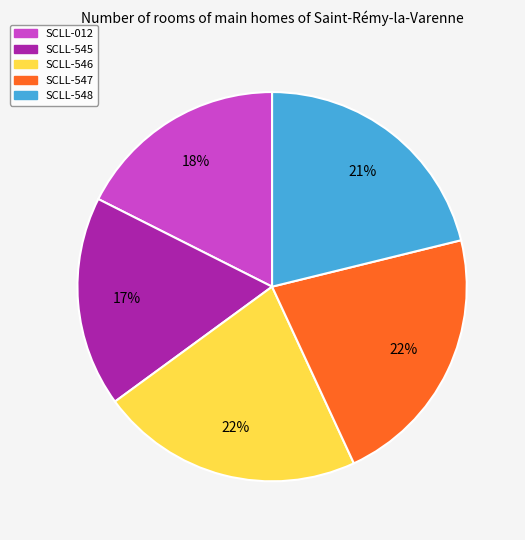

True or false: SCLL-545 accounts for 29% of the total.

False